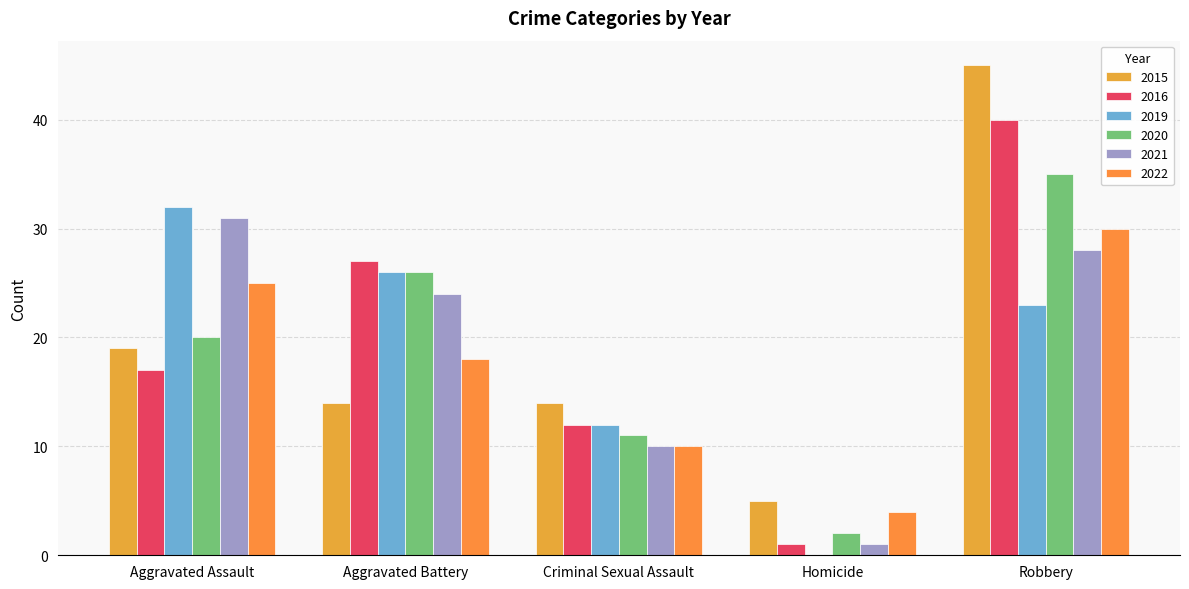

Where is 2021 nearest to the value 16?

Criminal Sexual Assault